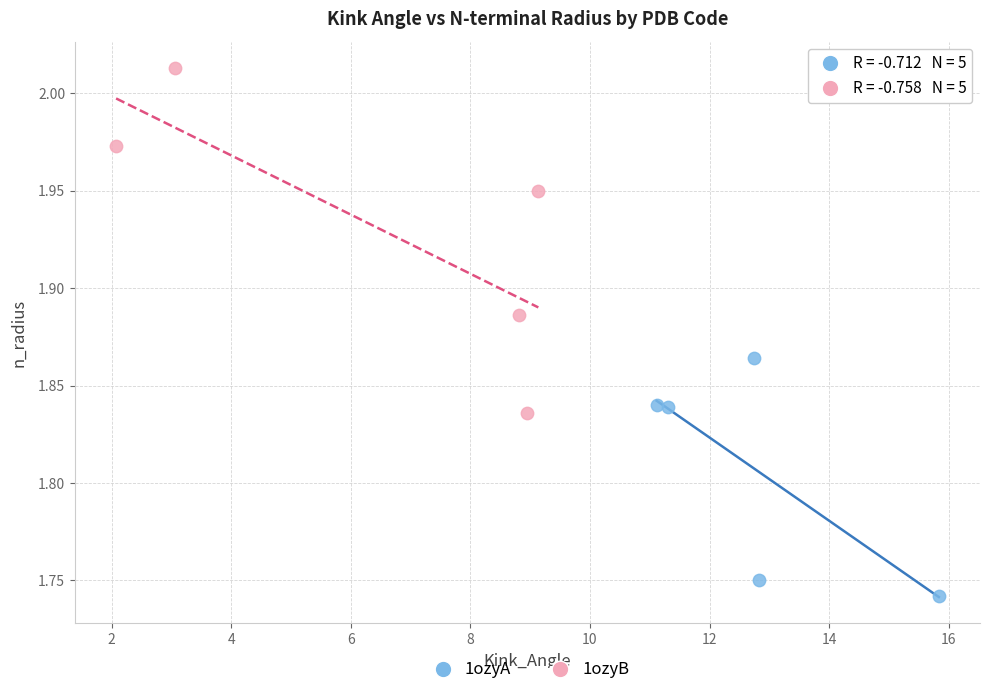

Which series has the widest spread of Y values?

1ozyB